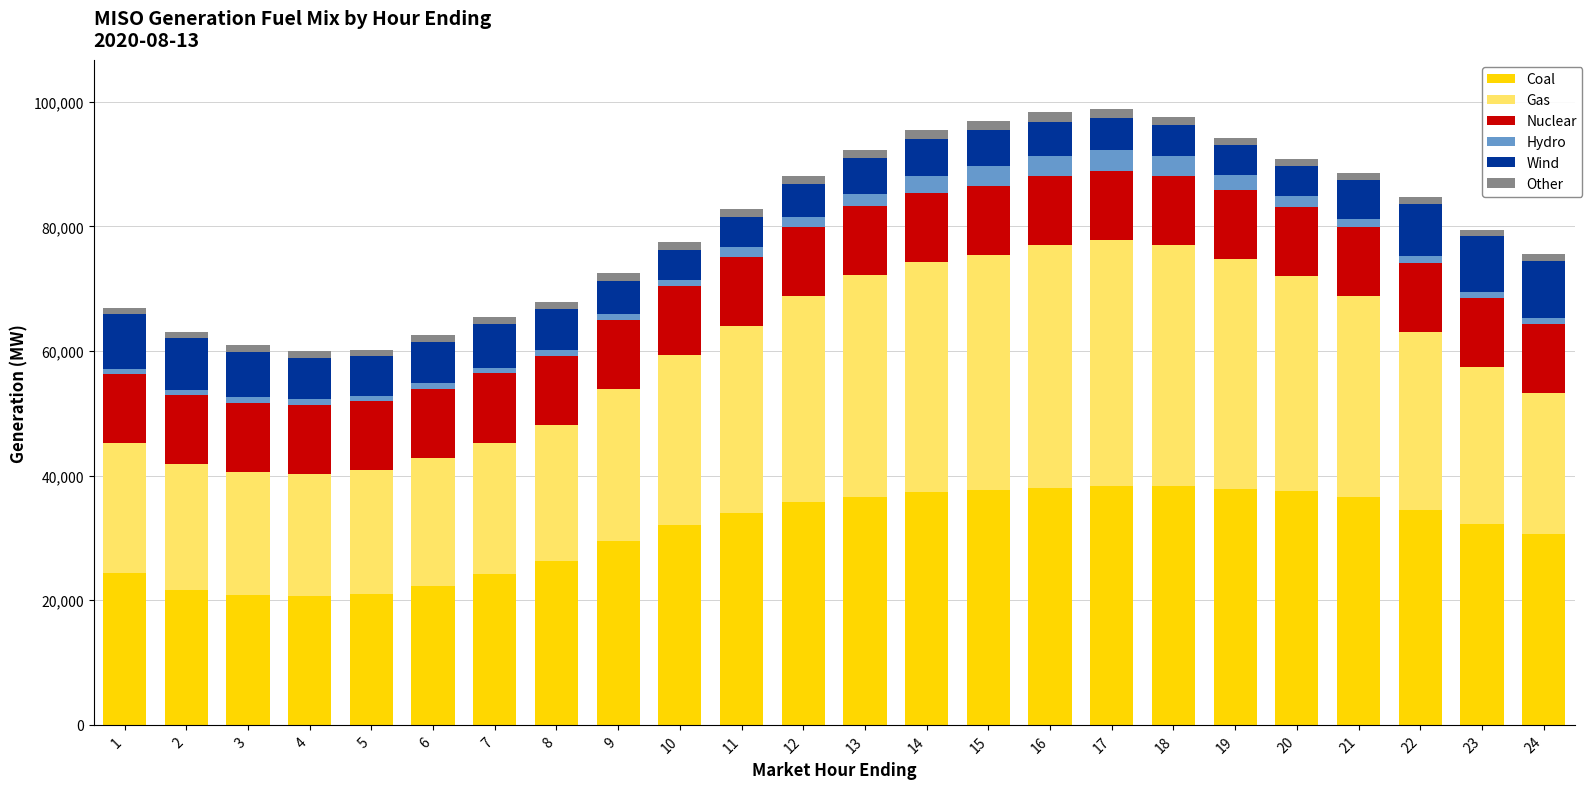

How many bars are there in total?

24